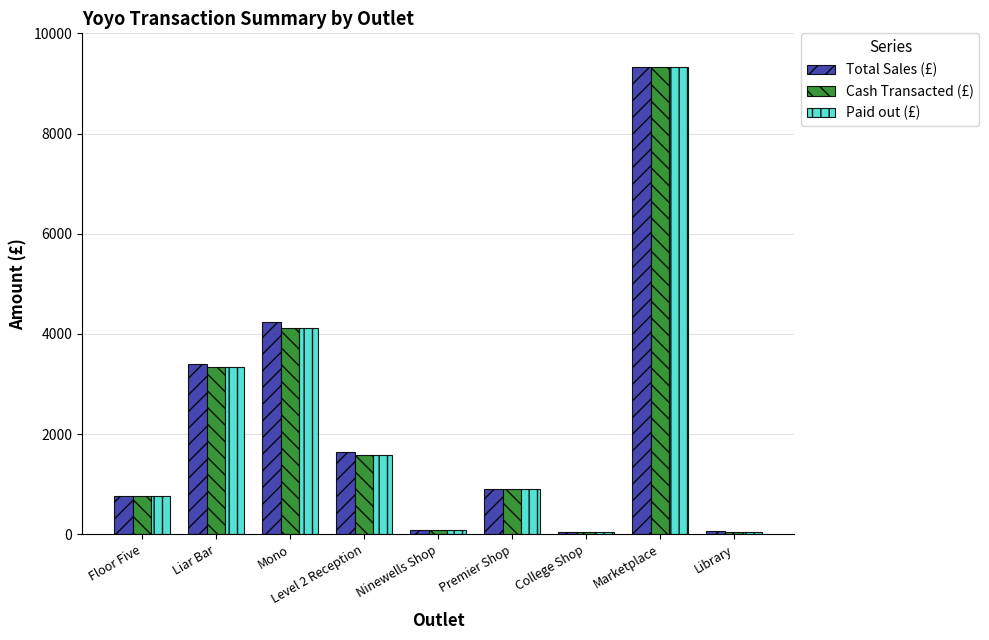

What is the maximum value shown in the chart?

9321.0